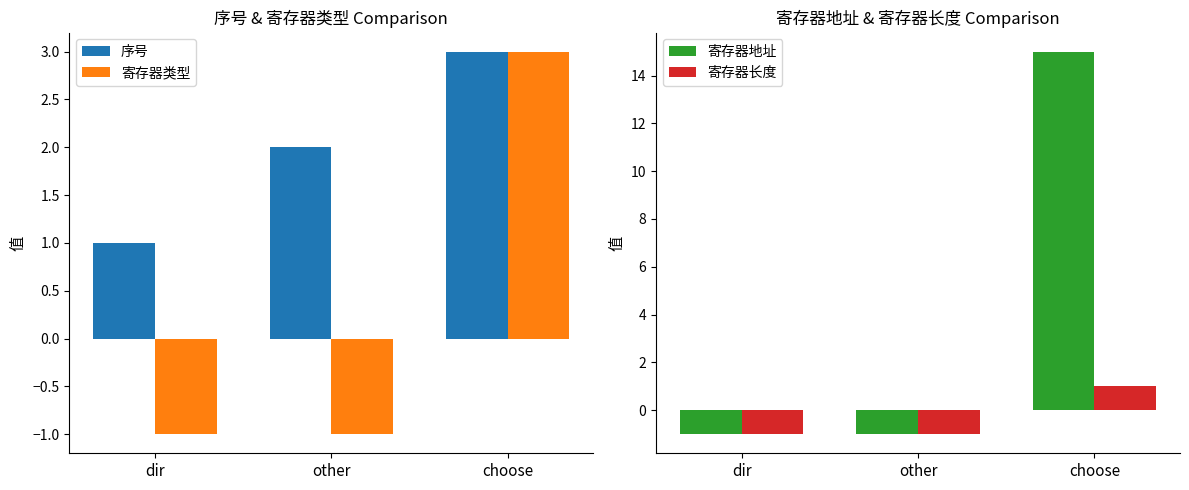

What is the difference between the maximum and second lowest values in the 寄存器类型 series?

4